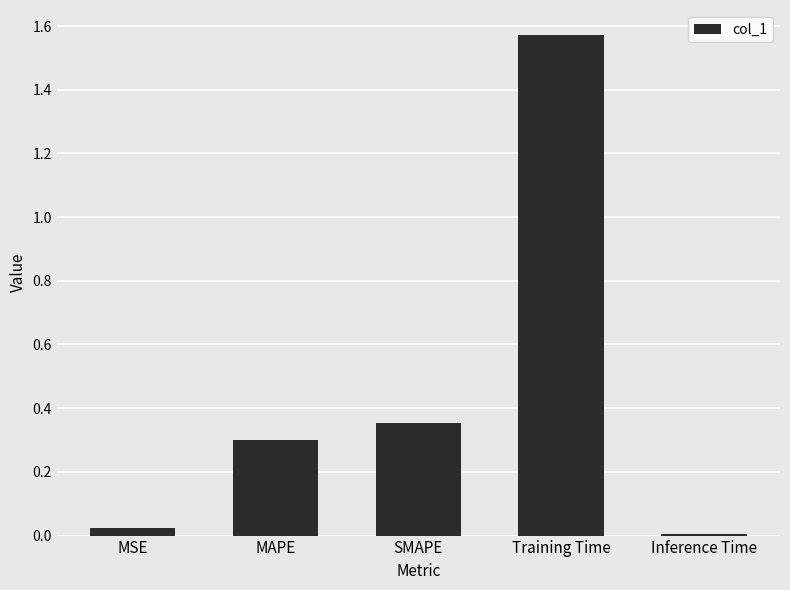

Between MSE and SMAPE, which is larger?

SMAPE